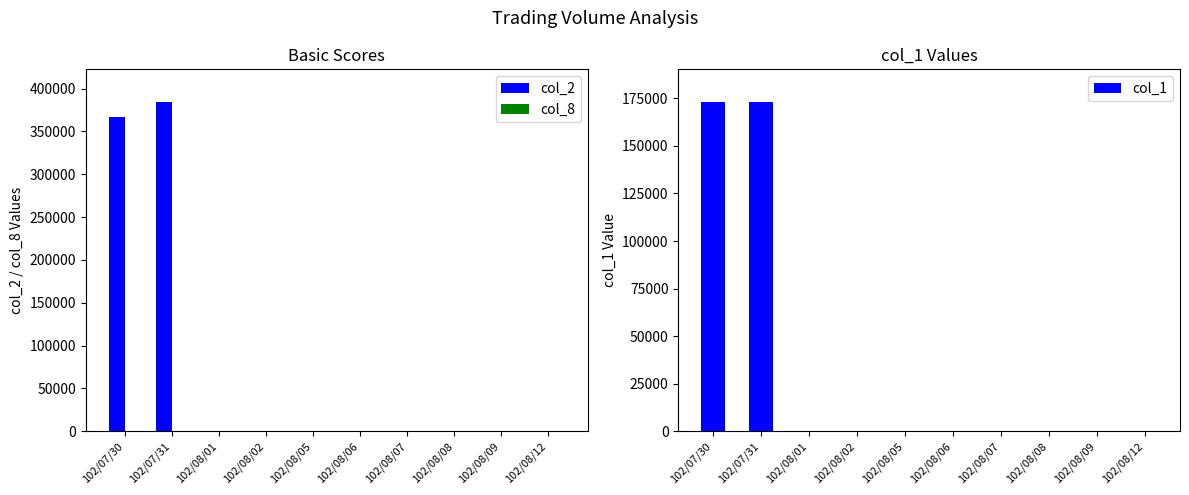

What position from the left is 102/08/12?

10